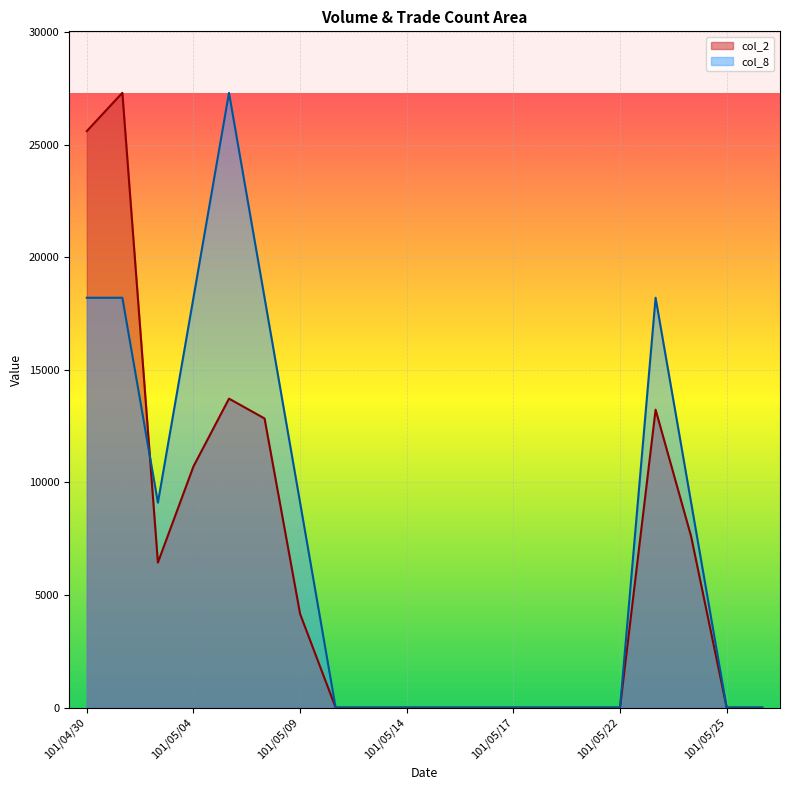

What is the maximum value for col_8?

27300